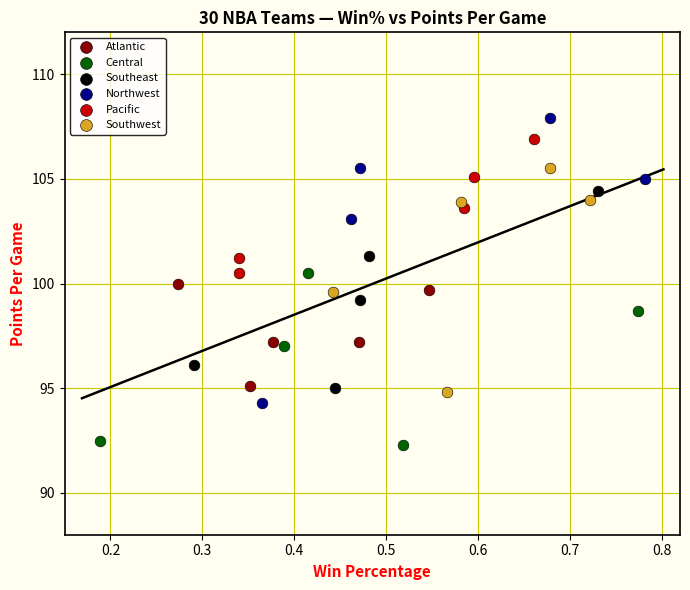

What are all the series names shown in the legend?

Atlantic, Central, Southeast, Northwest, Pacific, Southwest